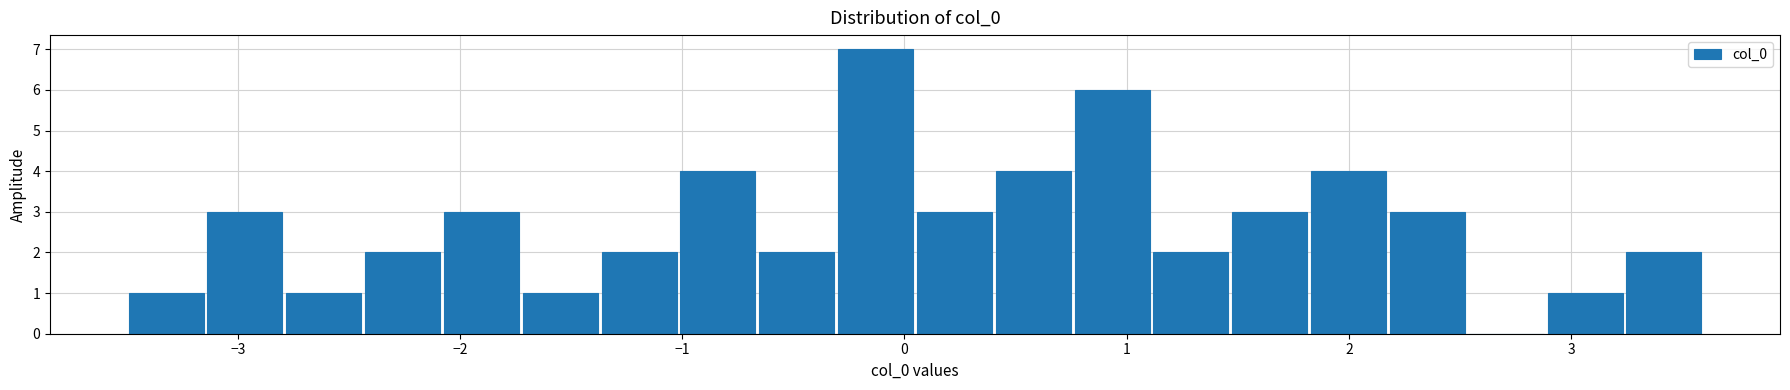

Around what value on the x-axis is the tallest bar? Give the approximate position of its centre, as read against the axis.

-0.1